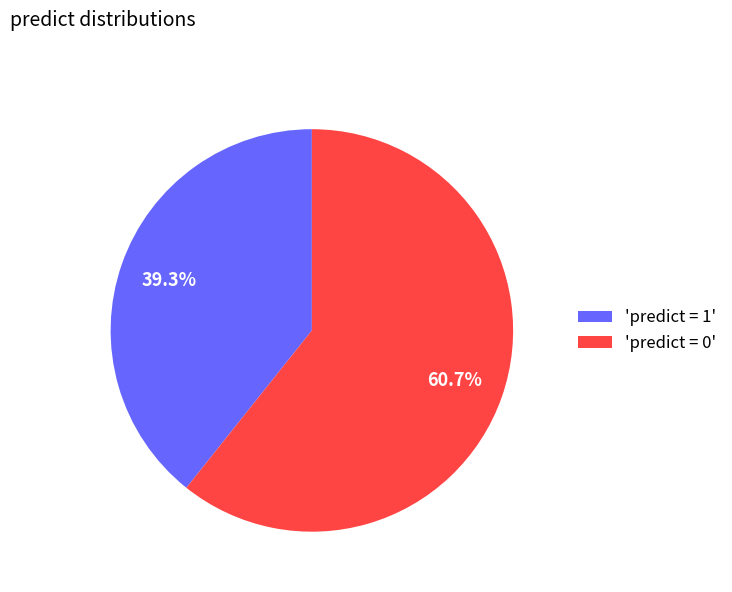

Which has a higher value, 'predict = 0' or 'predict = 1'?

'predict = 0'